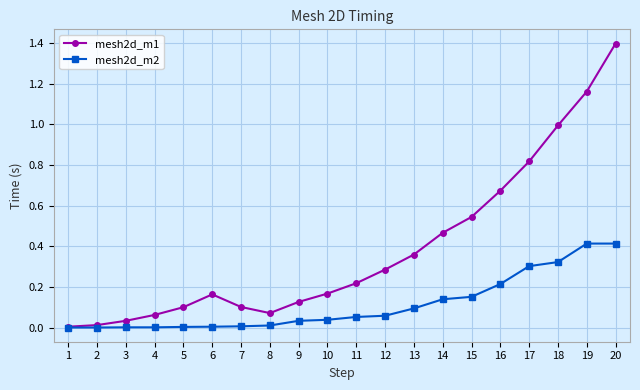

True or false: mesh2d_m2 has a value of 0.3 at 17.

True